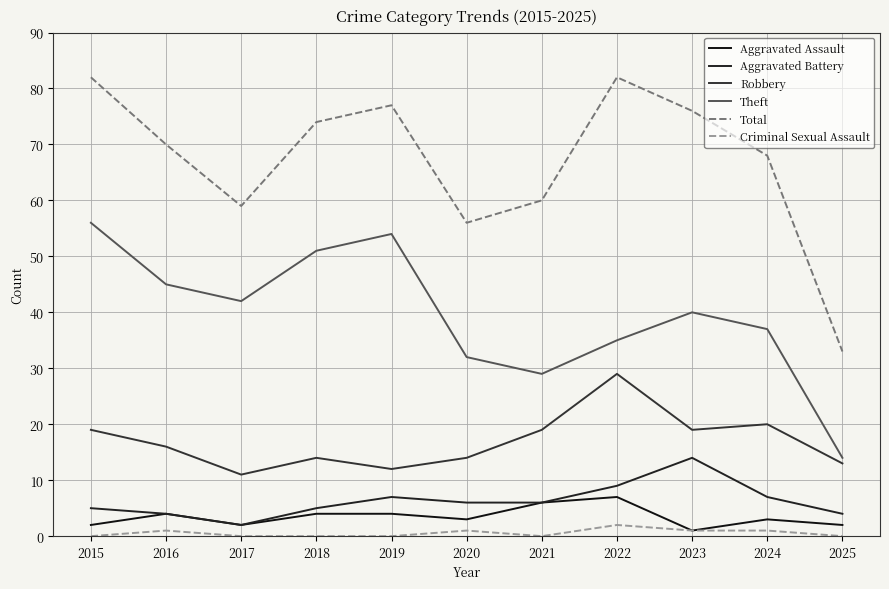

Does the chart display data point markers on the line(s)?

No